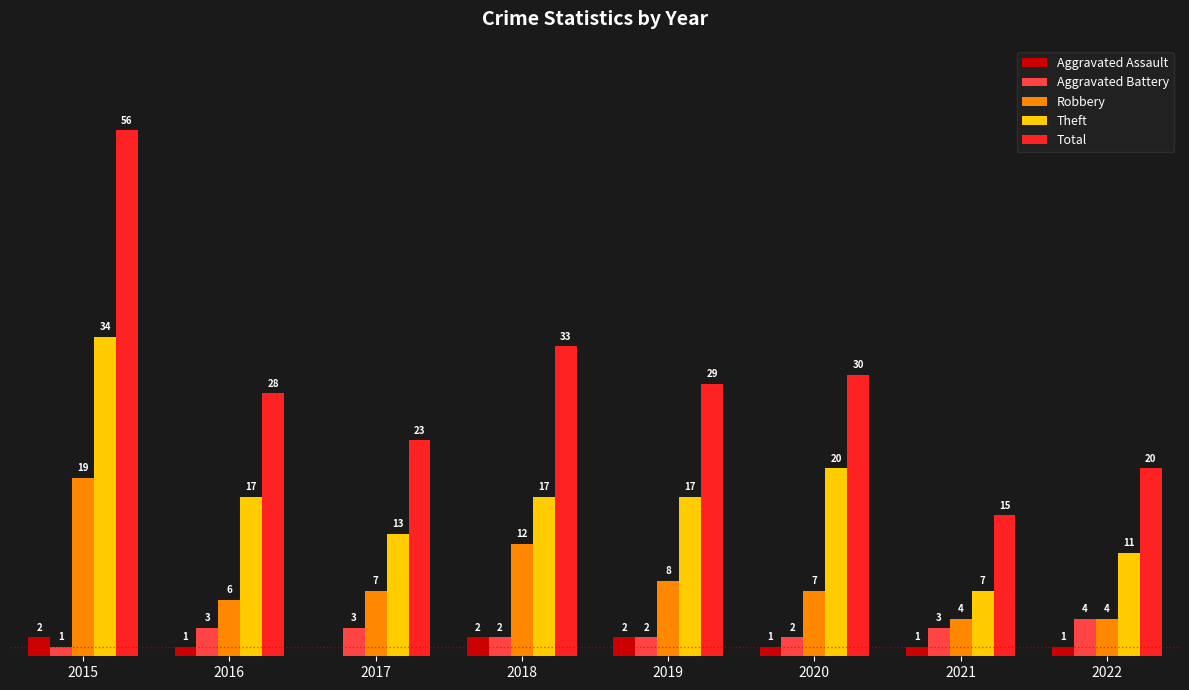

Is the value of Aggravated Battery at 2017 greater than the value of Robbery at 2020?

No